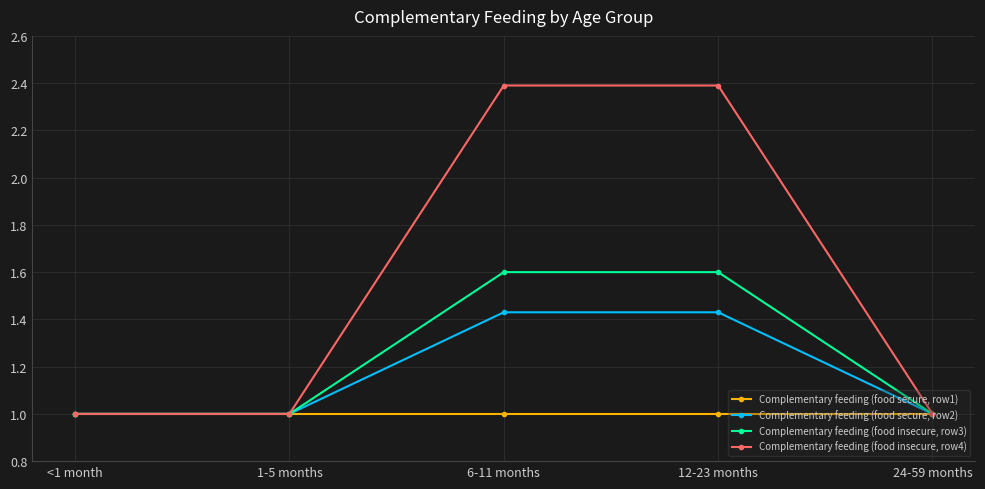

Count the Complementary feeding (food insecure, row4) values in the range 1 to 2.

3